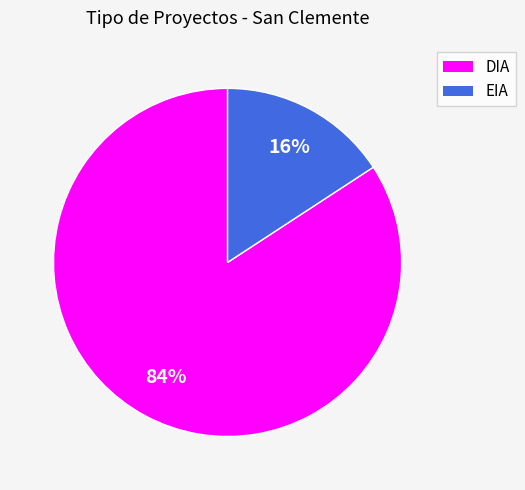

Does any single category account for the majority?

Yes